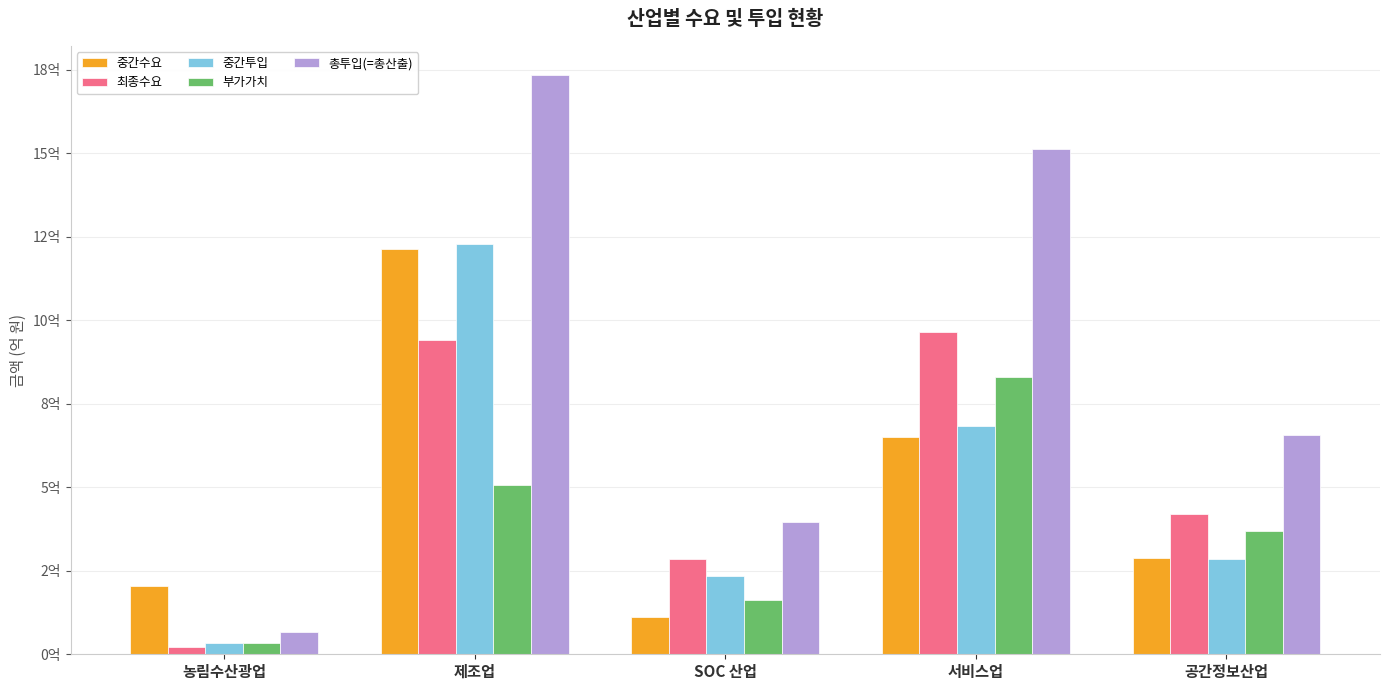

Reading left to right, transcribe all the data shown in this chart.

중간수요: 204555728	1211389464	111059087	648884023	289288059
최종수요: 21480865	940896894	285478394	963418327	421044914
중간투입: 33073669	1227800307	234981124	683720174	285601087
부가가치: 34146164	505959082	161343724	828873452	370418482
총투입(=총산출): 67219833	1733759389	396324848	1512593626	656019569